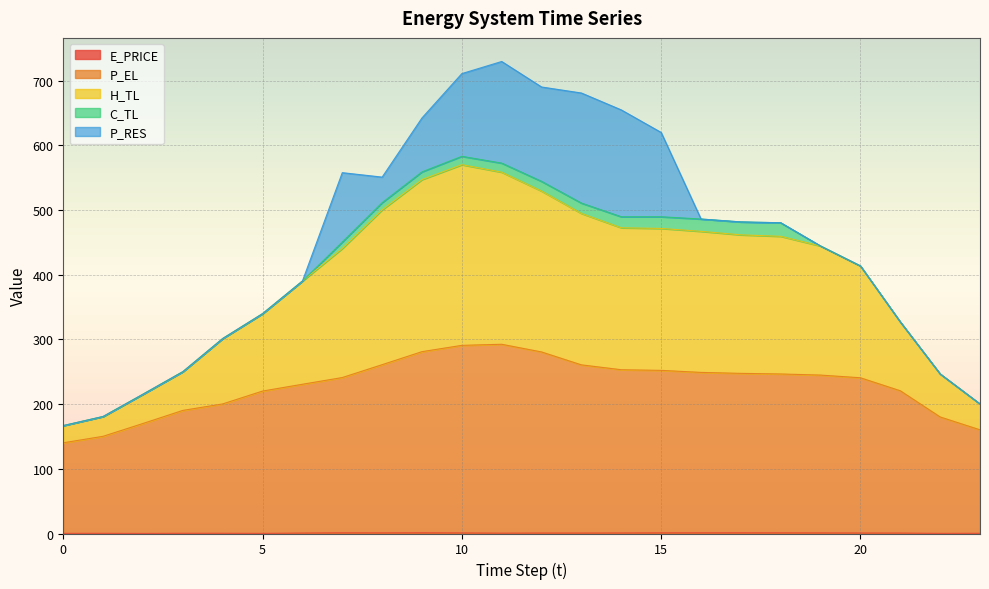

At which category does H_TL reach its first local peak?

10